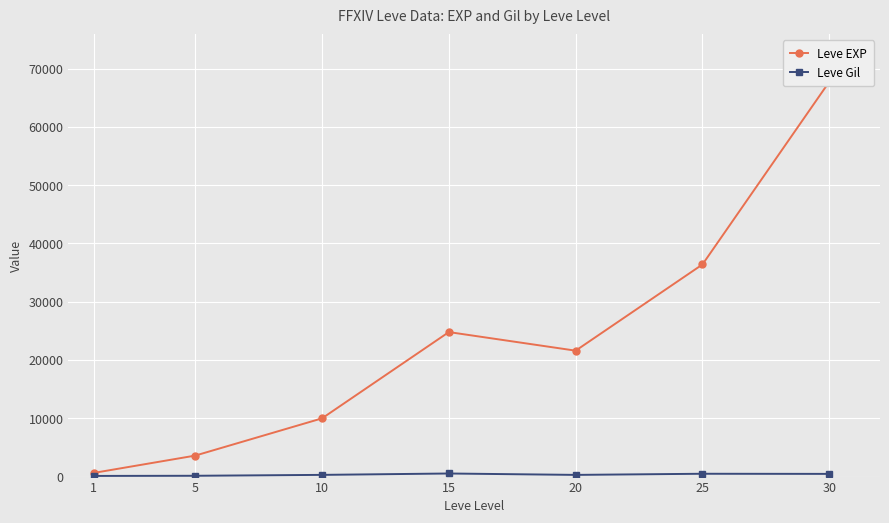

True or false: Leve Gil and Leve EXP intersect in this chart.

False